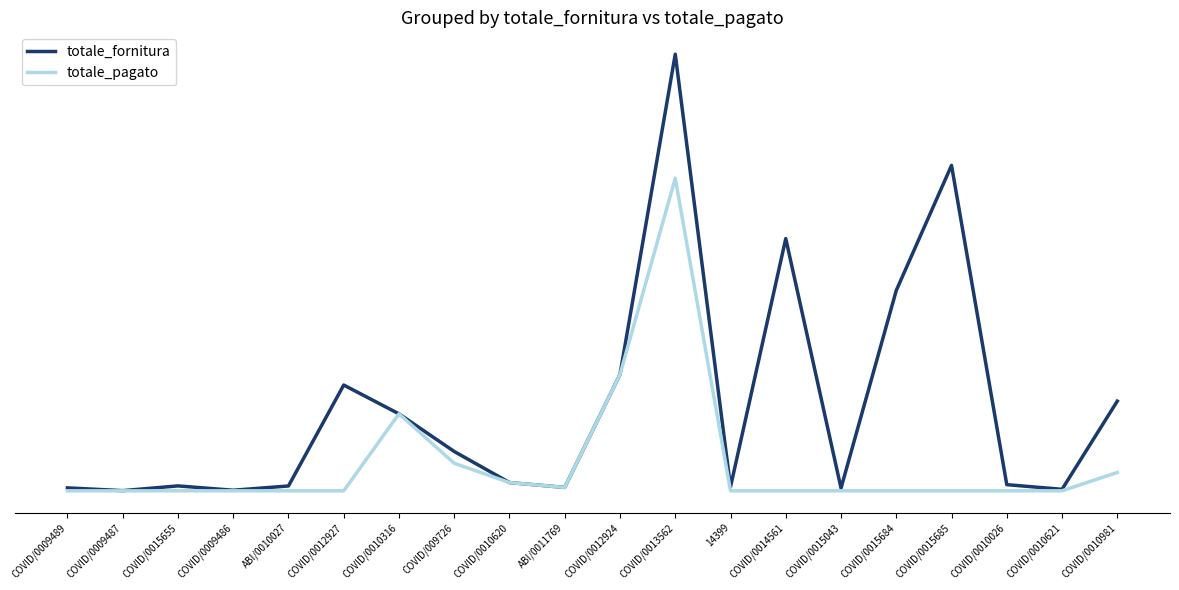

Does the chart have visible grid lines?

No